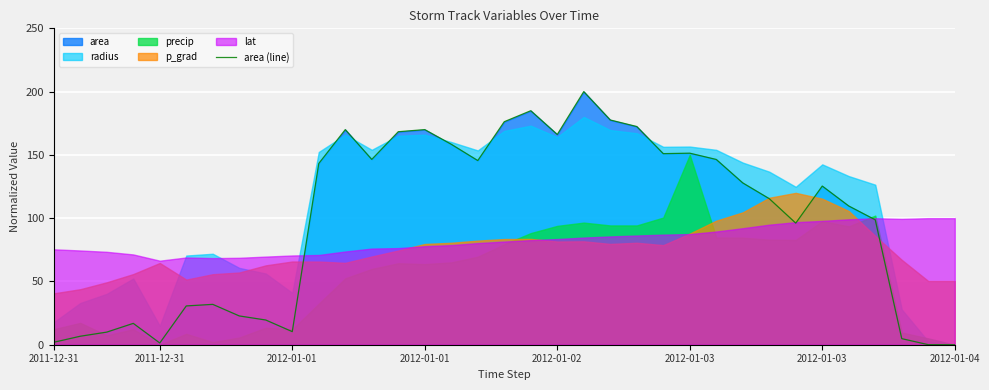

What is the difference between the maximum and minimum values?

200.0